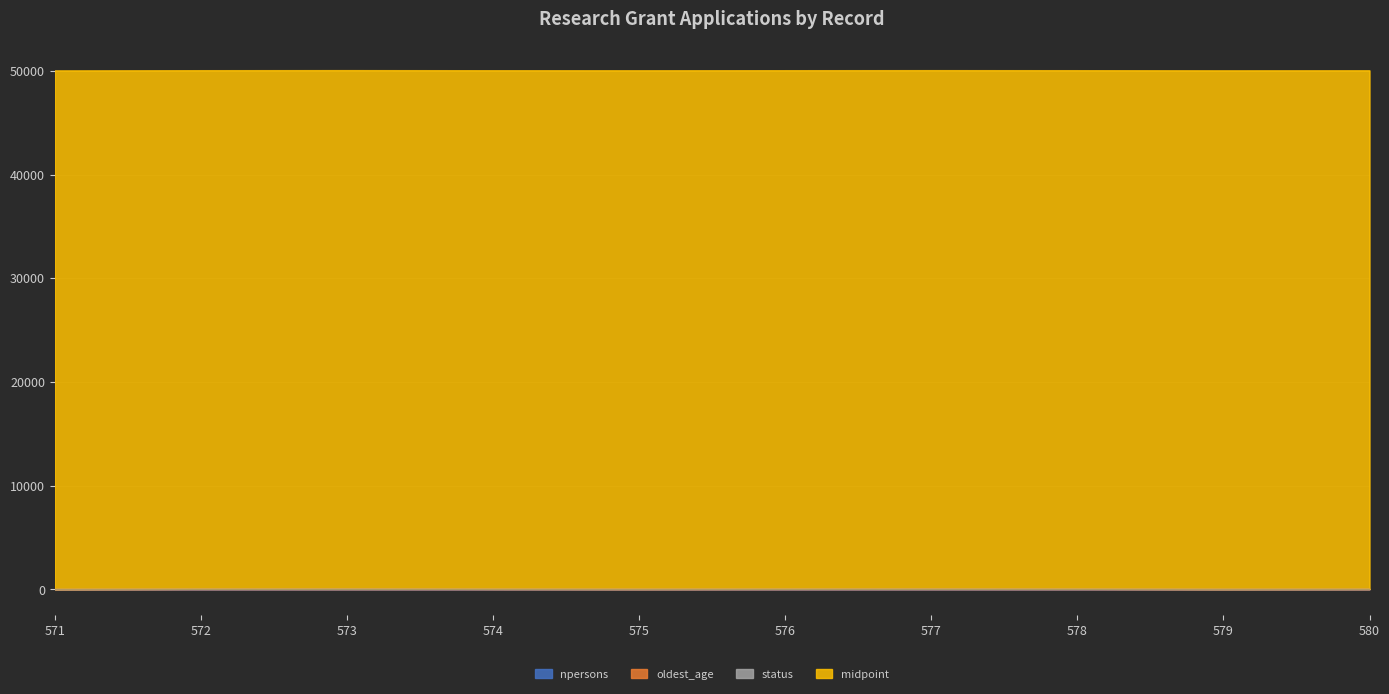

Rank the categories by npersons value from lowest to highest.

571, 573, 575, 576, 578, 572, 574, 577, 579, 580